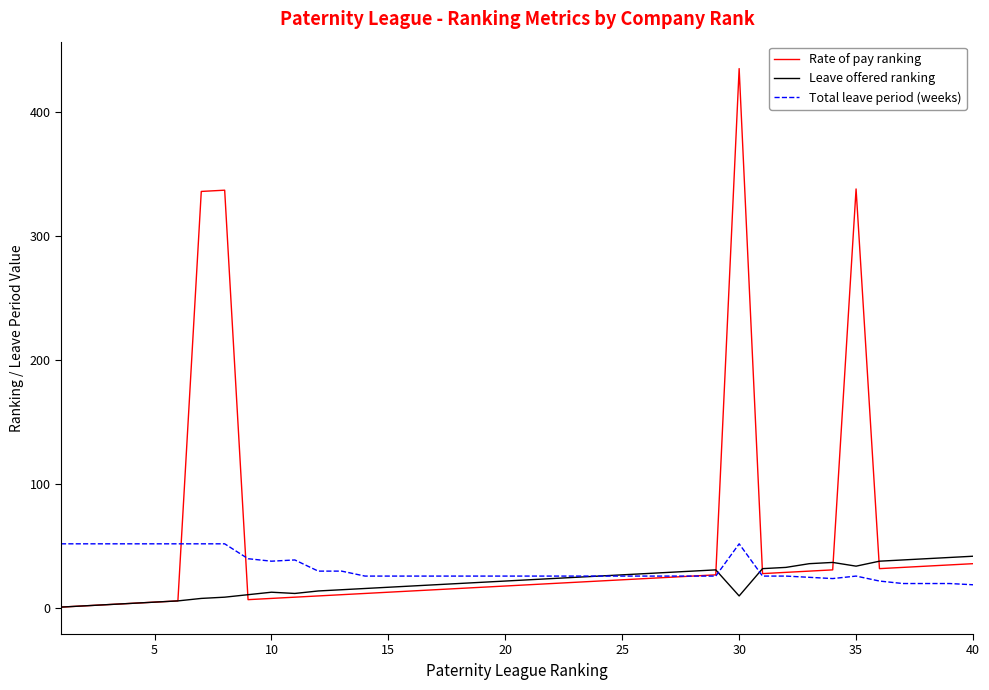

What is the maximum value shown in the chart?

435